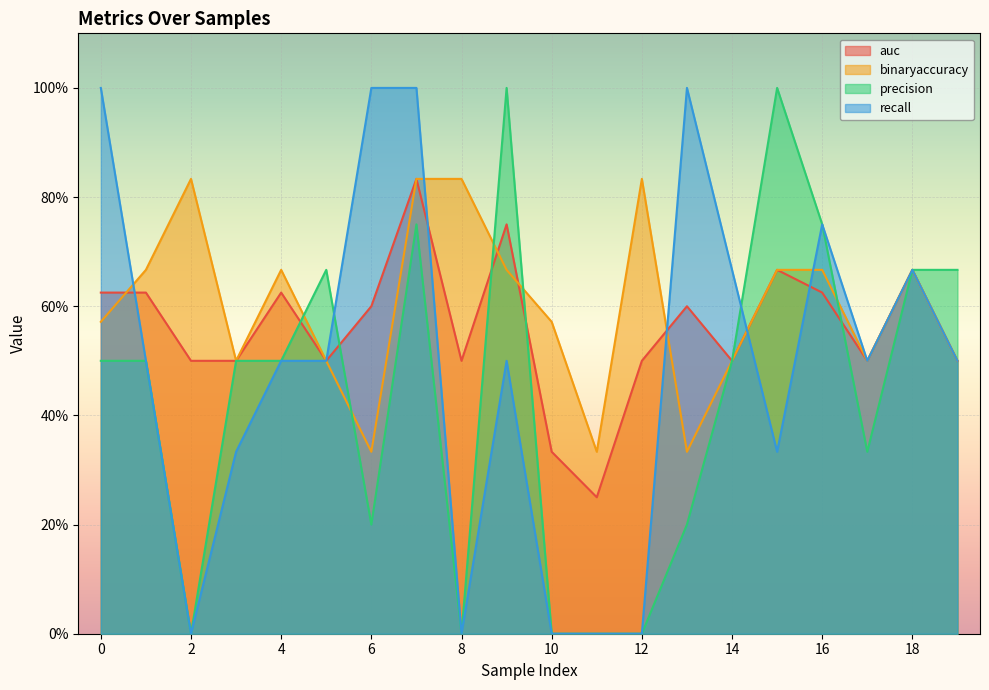

What is the approximate value of recall at 4?

0.5